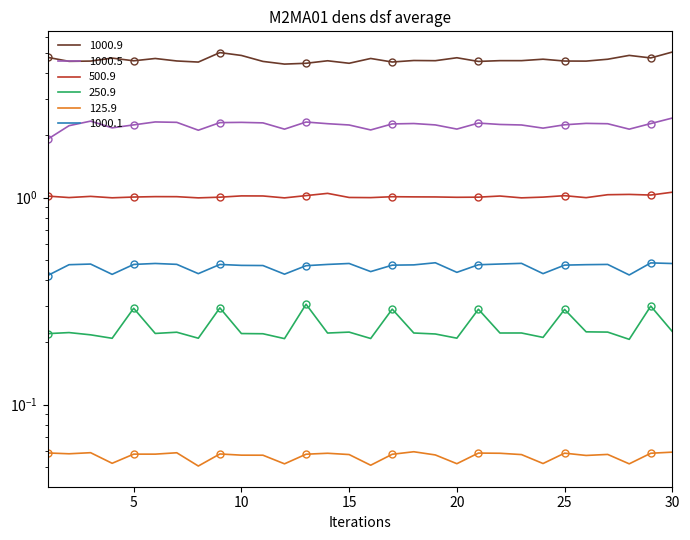

True or false: 125.9 and 500.9 cross at least once.

False